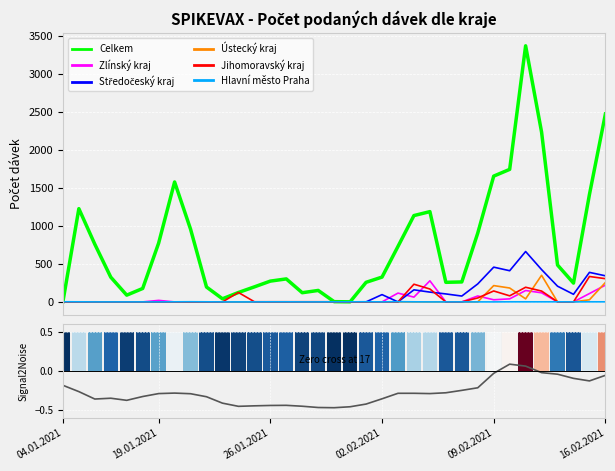

True or false: Ústecký kraj has a value of 141 at 27.01.2021.

False